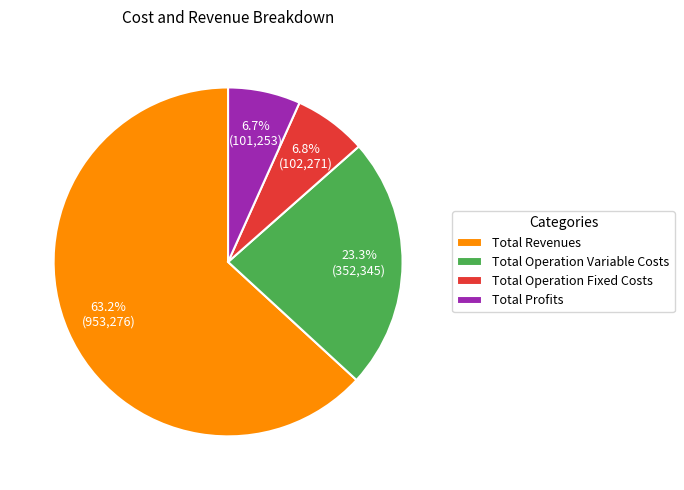

Does Total Profits account for over 50% of the chart?

No